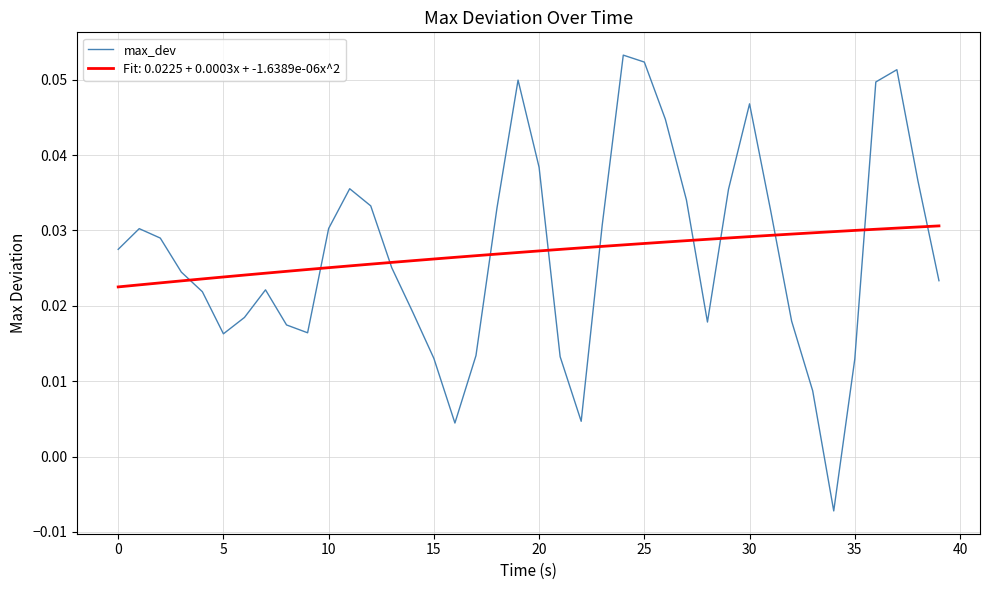

After their last crossing, which series has the higher values: max_dev or Fit: 0.0225 + 0.0003x + -1.6389e-06x^2?

Fit: 0.0225 + 0.0003x + -1.6389e-06x^2